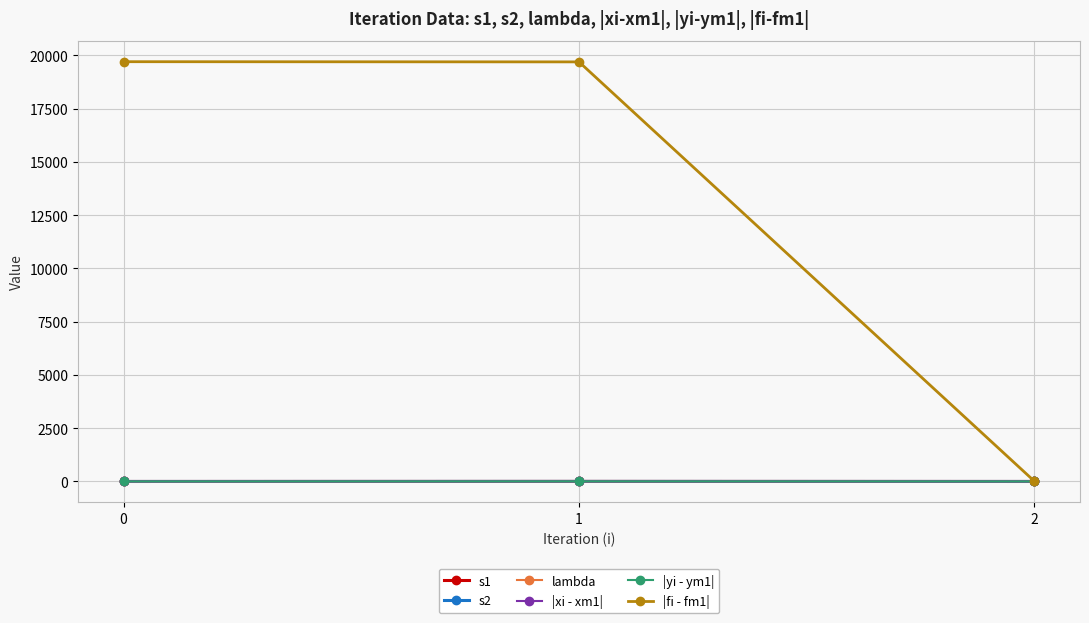

Which series has the largest total across all categories?

|fi - fm1|